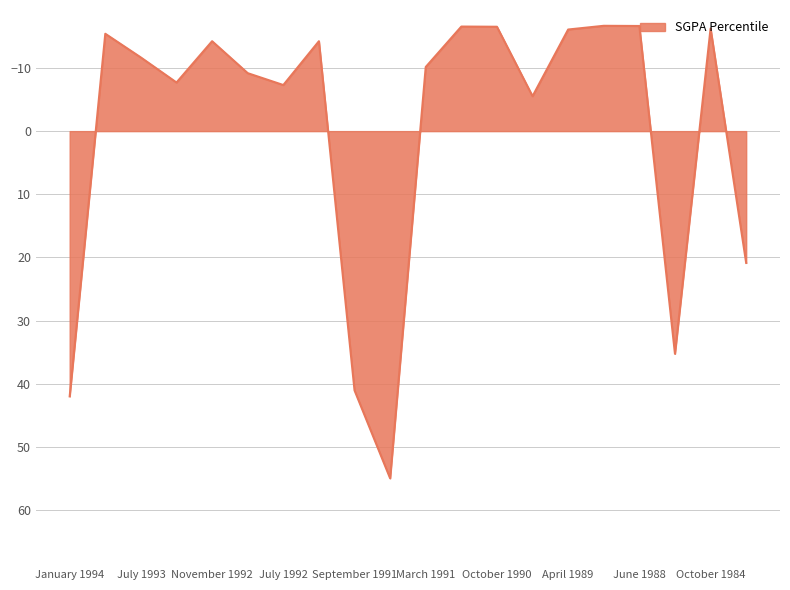

What is the difference between the maximum and minimum values?

71.7